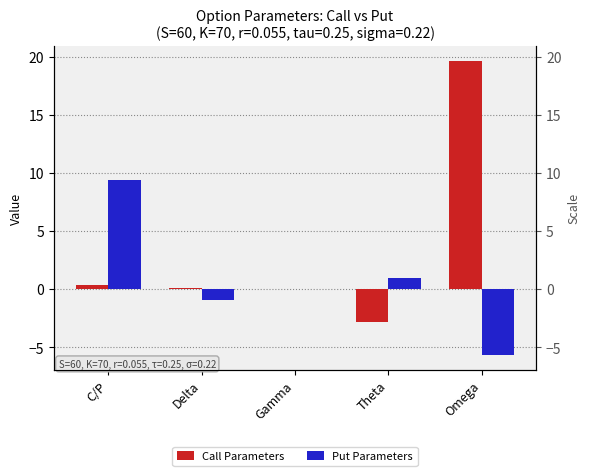

List the labels in order of Call Parameters value, largest first.

Omega, C/P, Delta, Gamma, Theta